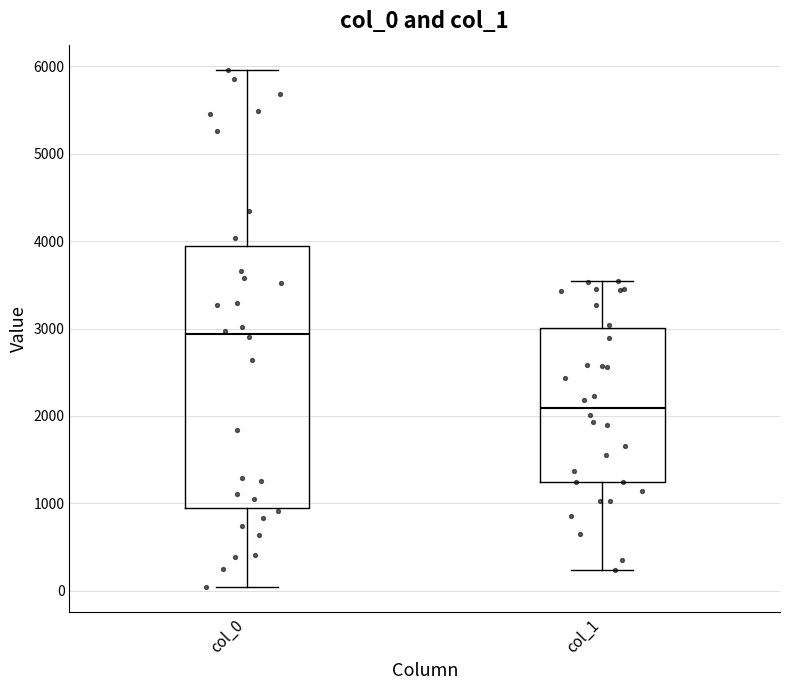

Comparing the boxes themselves (not the whiskers), which one is the tallest?

col_0